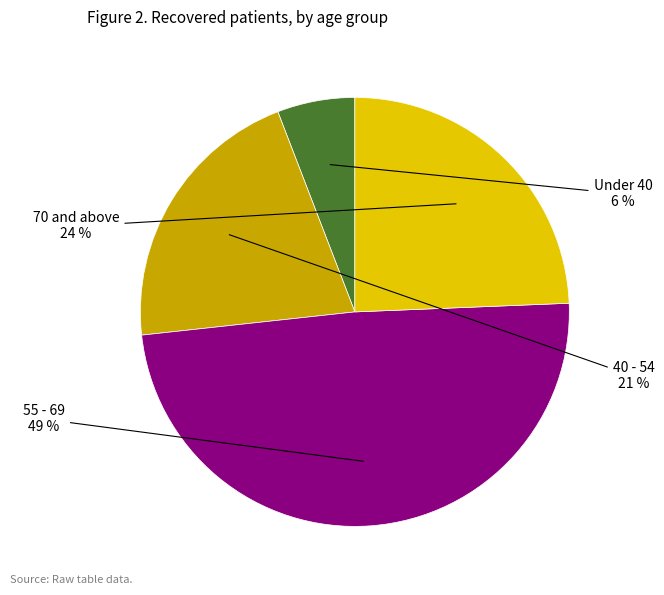

To the nearest percent, what is the difference between the largest and smallest slice percentages?

43%